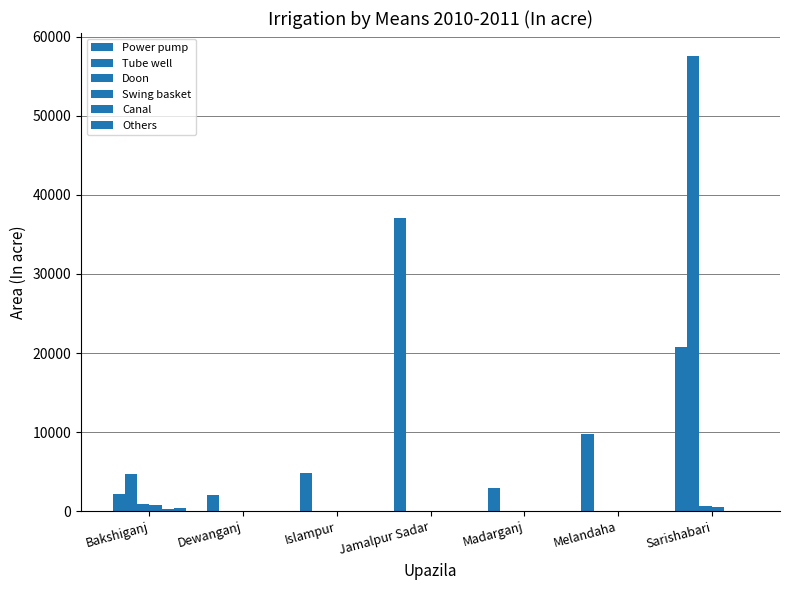

At which label does Power pump first exceed 4770?

Jamalpur Sadar